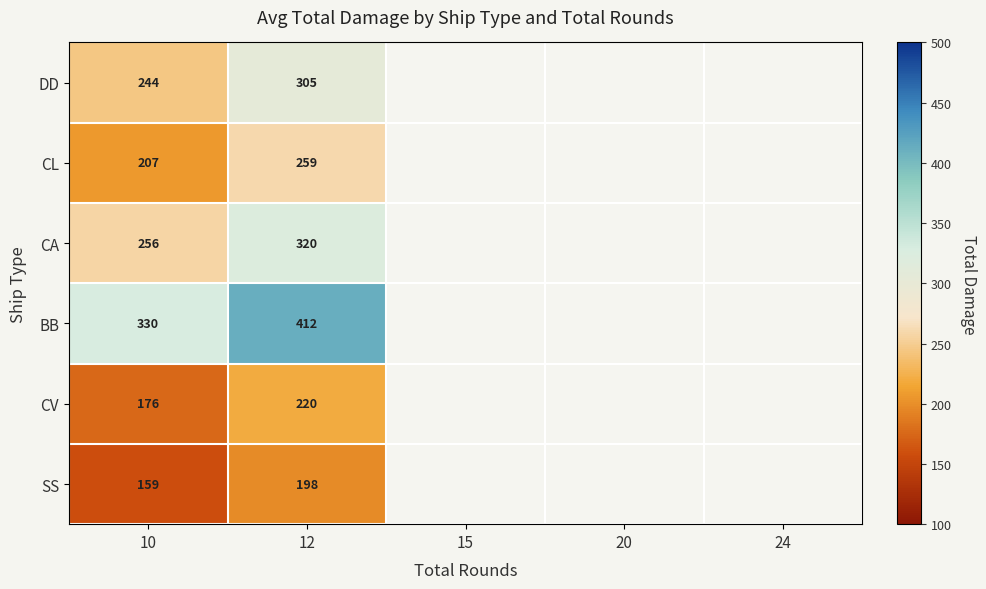

Rank the series at 10 from highest to lowest value.

BB, CA, DD, CL, CV, SS